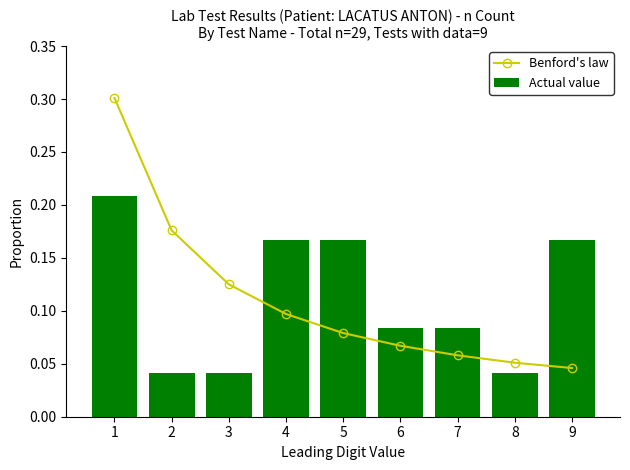

The value of Actual value at 8 is 0.0. True or false?

True